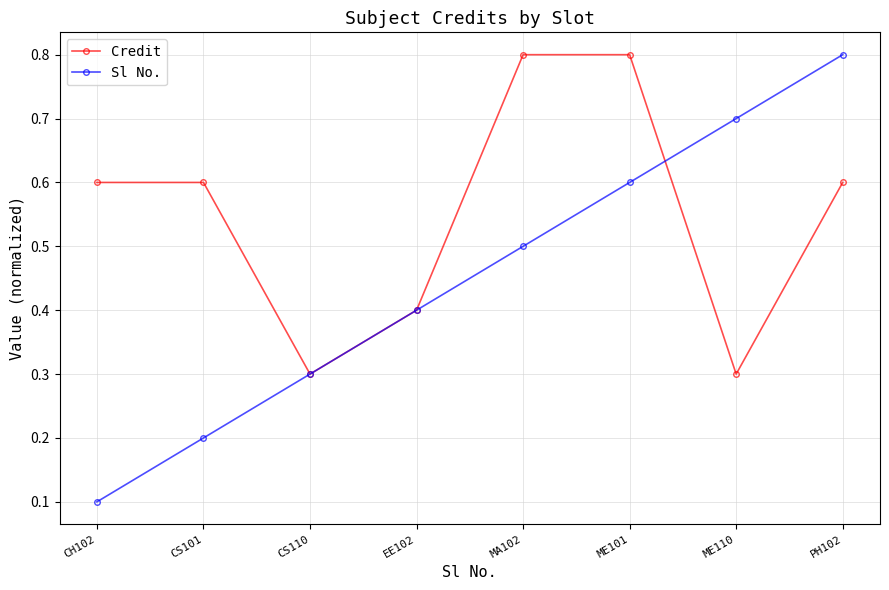

Is the value of Credit at EE102 greater than the value of Sl No. at MA102?

No